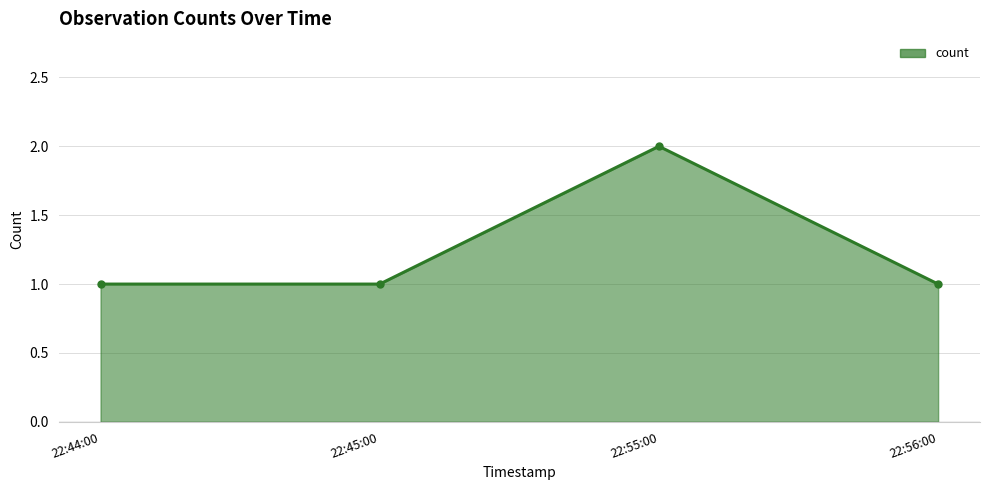

What is the average value?

1